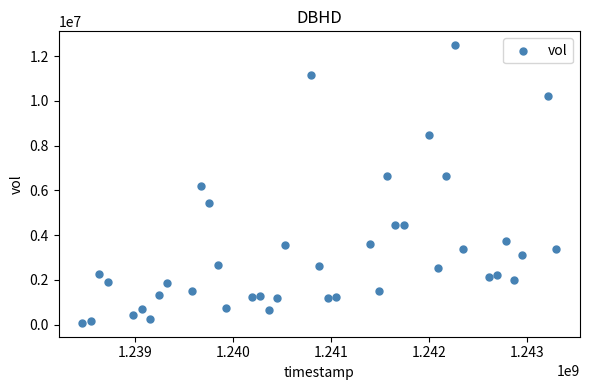

What is the range of Y values (max minus min)?

12414720